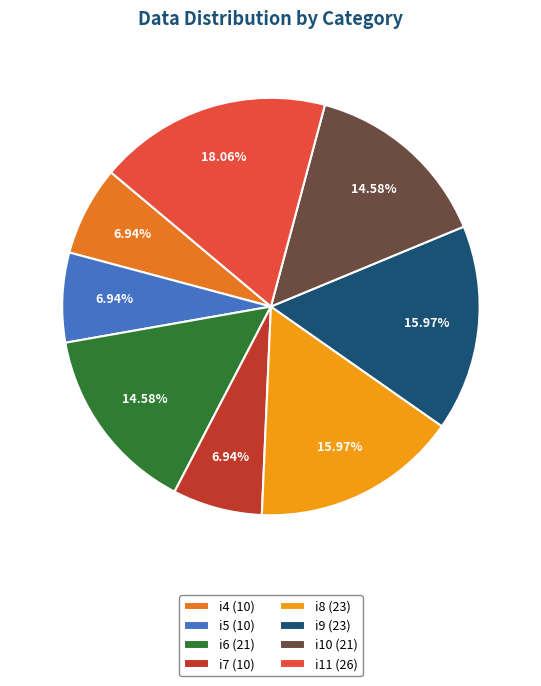

Count the number of slices in the pie.

8